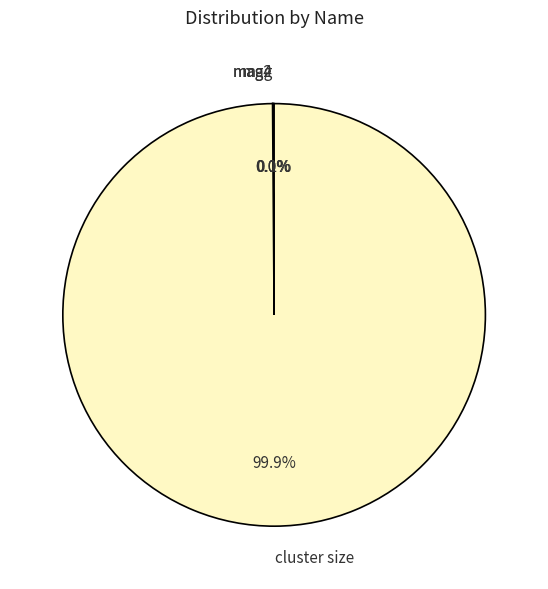

Does any single category account for the majority?

Yes